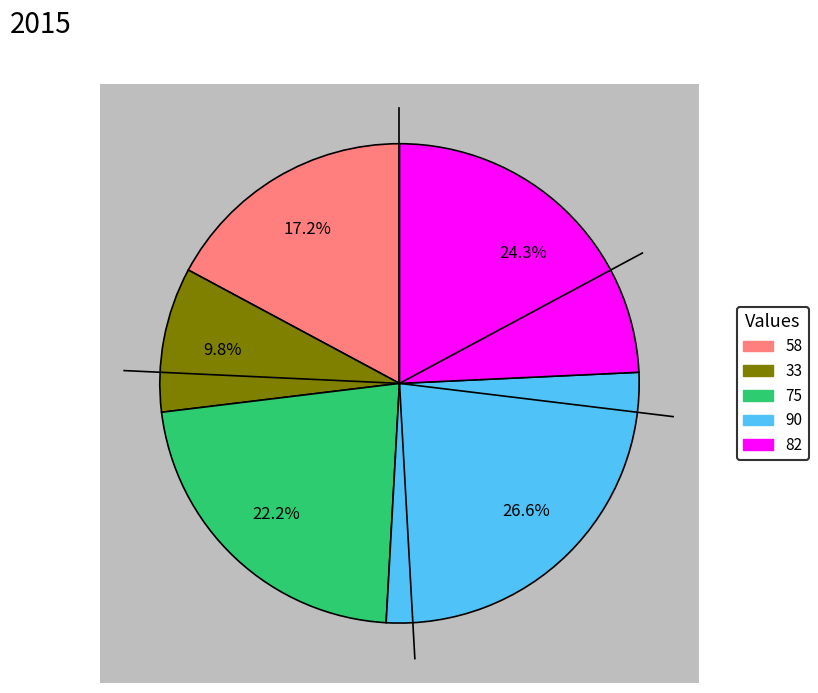

The 82 slice represents 1% of the pie. True or false?

False